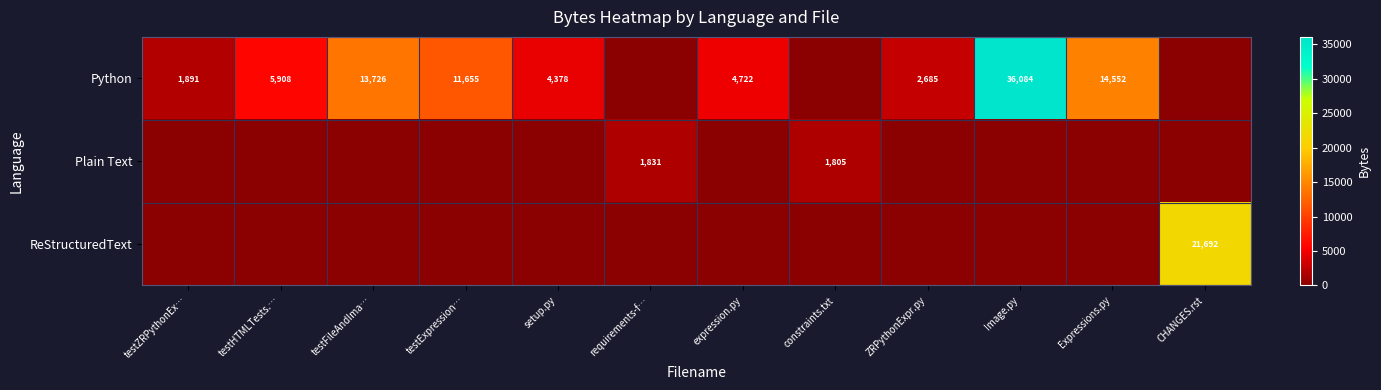

Is it true that Python equals 4239 at Expressions.py?

False